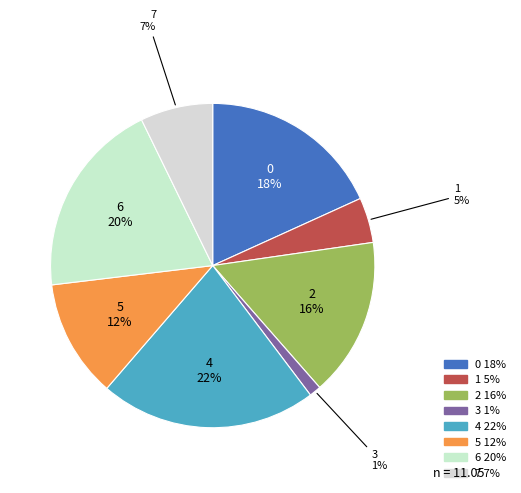

Is there a majority slice in this chart?

No